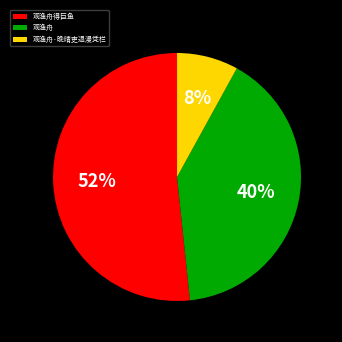

What is the smallest slice in the pie chart?

观渔舟·晚晴吏退漫凭栏